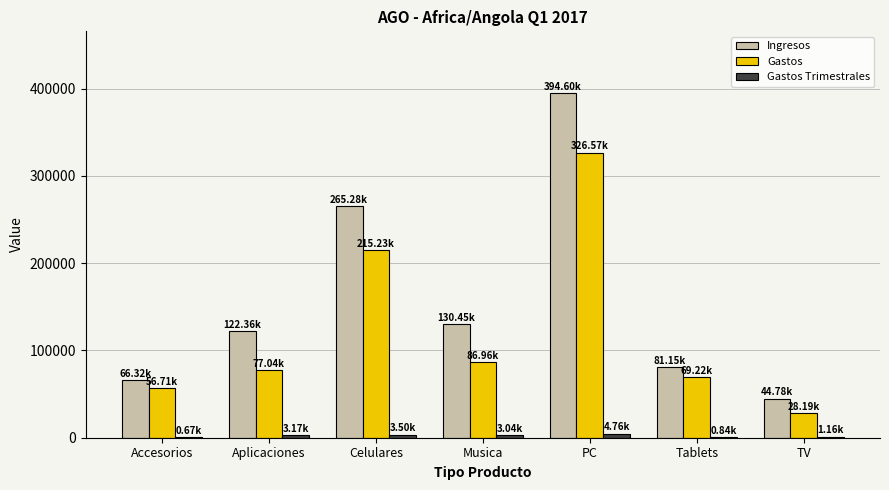

What are all the series names shown in the legend?

Ingresos, Gastos, Gastos Trimestrales